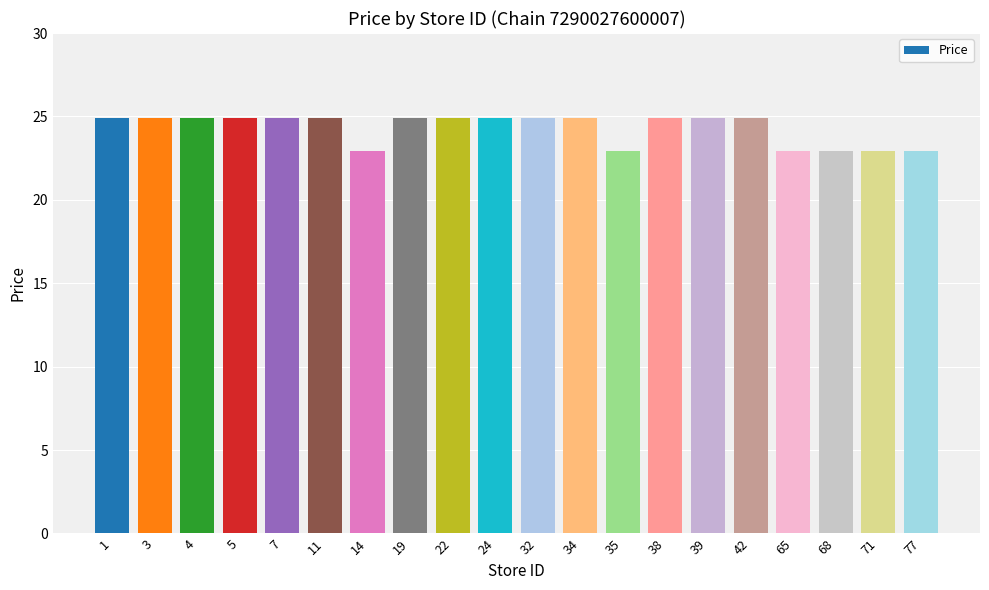

What is the change in value from 3 to 71?

-2.0